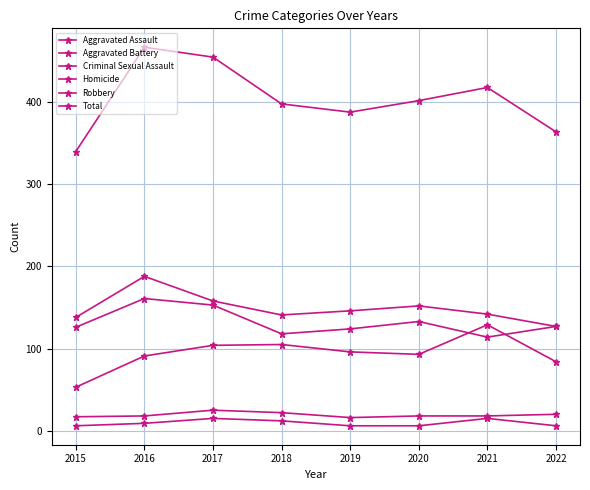

True or false: Robbery and Total cross at least once.

False